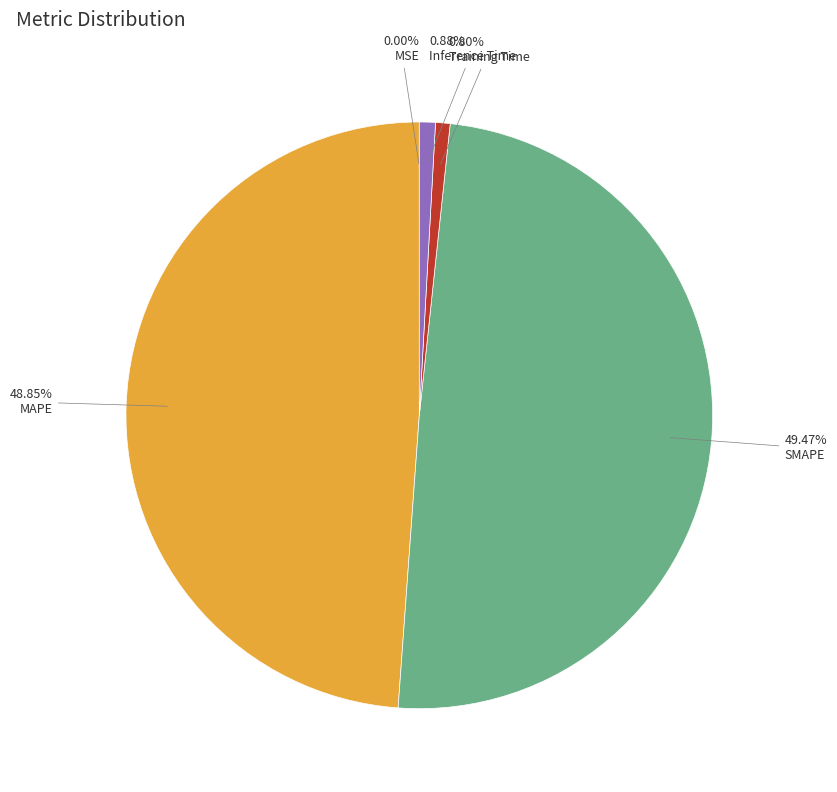

The Inference Time slice represents 1% of the pie. True or false?

True